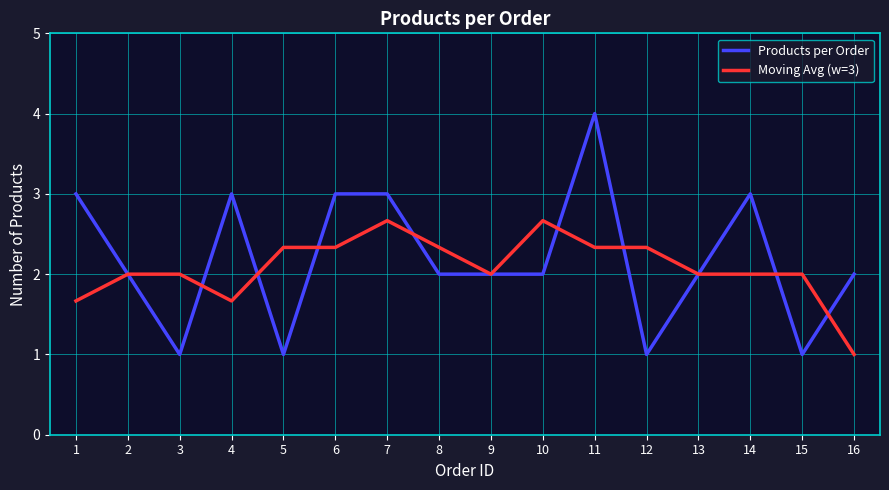

What is the maximum value shown in the chart?

4.0